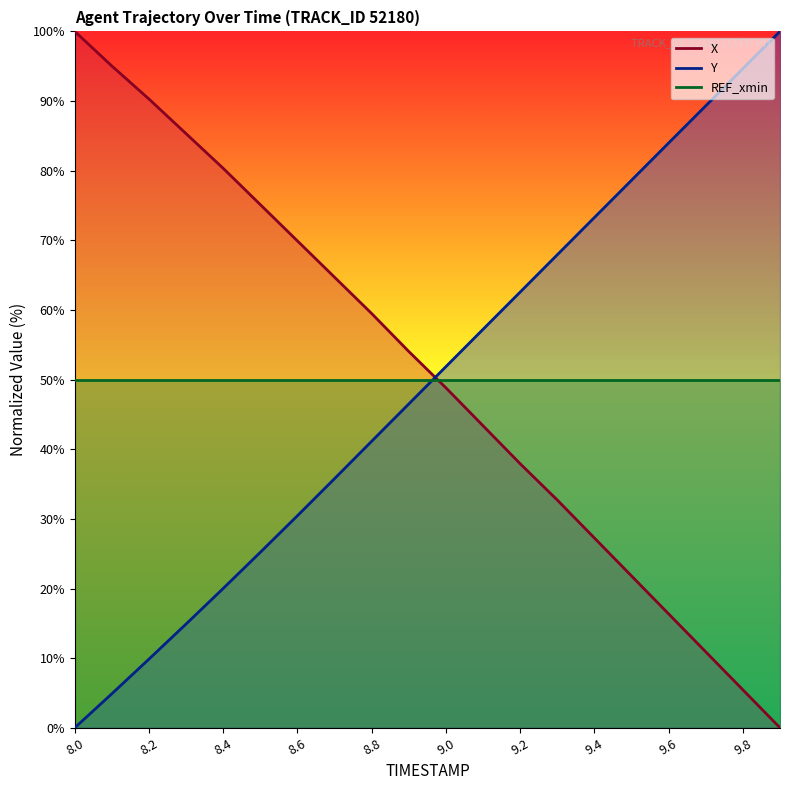

Reading left to right, transcribe all the data shown in this chart.

X: 100.0	95.0	90.3	85.3	80.3	75.1	69.9	64.7	59.5	54.0	48.8	43.4	37.9	32.7	27.3	21.8	16.4	10.9	5.5	0.0
Y: 0.0	4.9	9.9	14.9	20.0	25.2	30.5	35.8	41.1	46.5	51.9	57.2	62.6	67.9	73.3	78.6	84.0	89.3	94.7	100.0